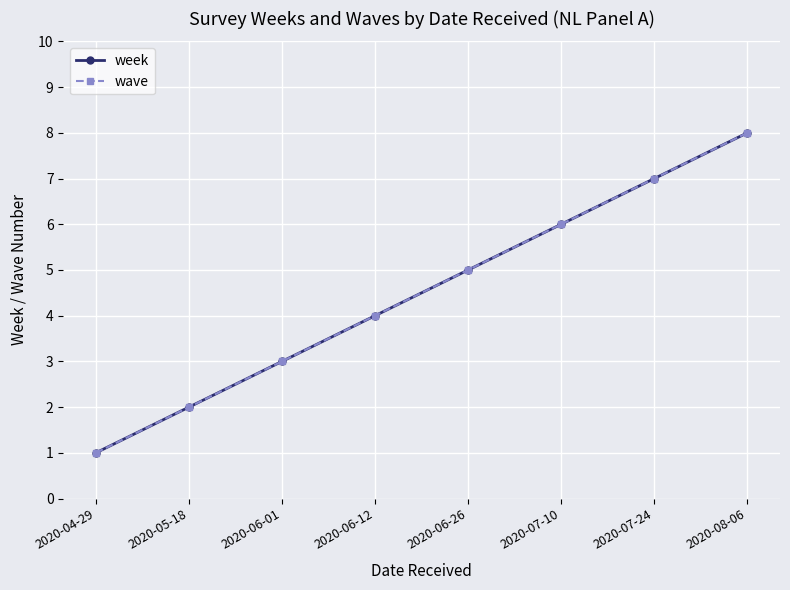

What is the sum of the week values at 2020-05-18 and 2020-07-24?

9